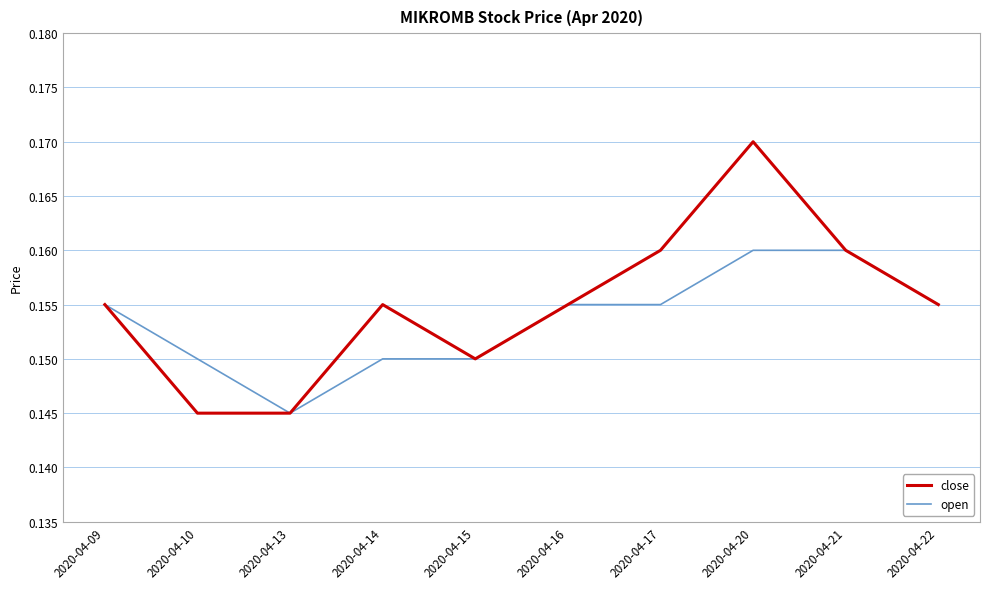

How many categories are shown in the chart?

10